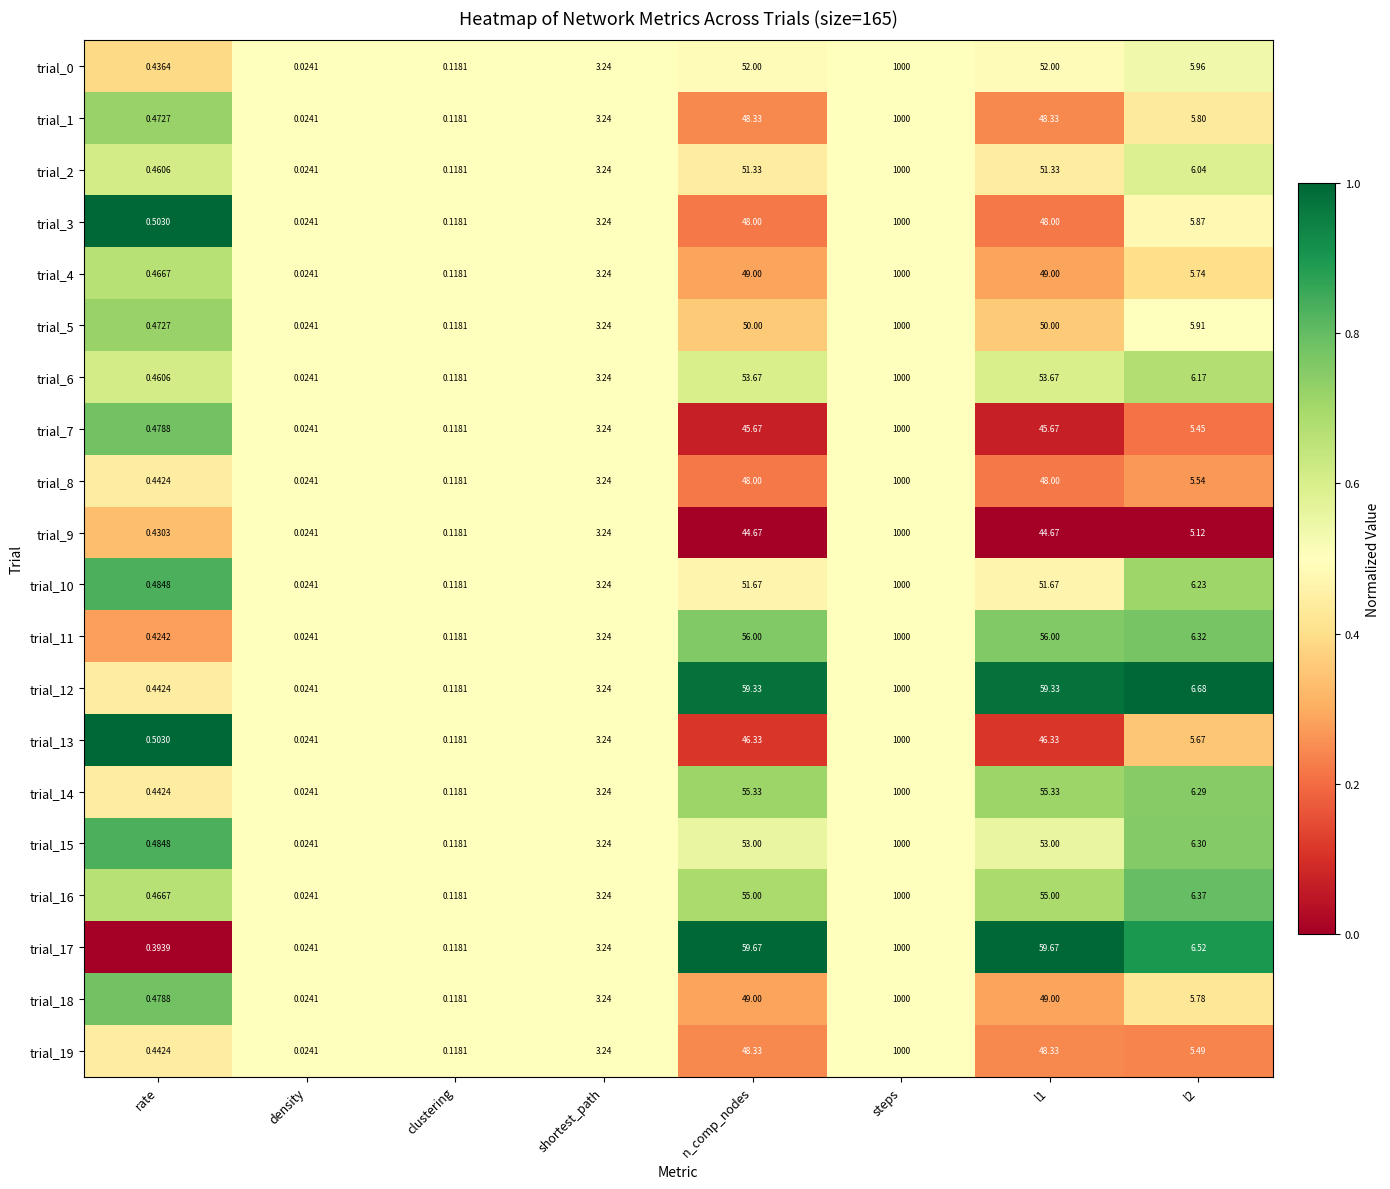

At which category is the sum across all series the highest?

steps